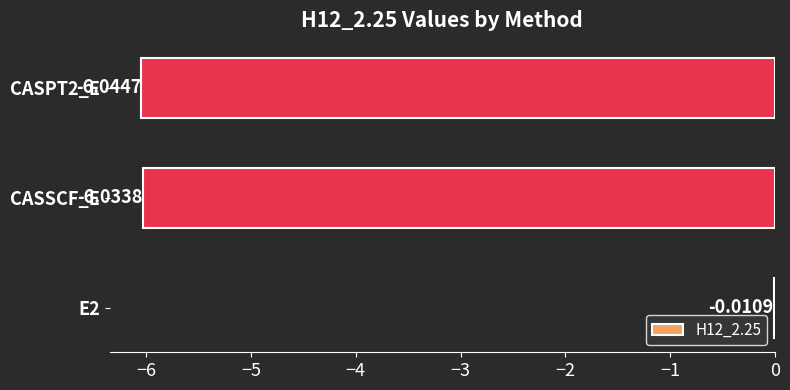

Are the bars grouped side by side (vs. stacked)?

No